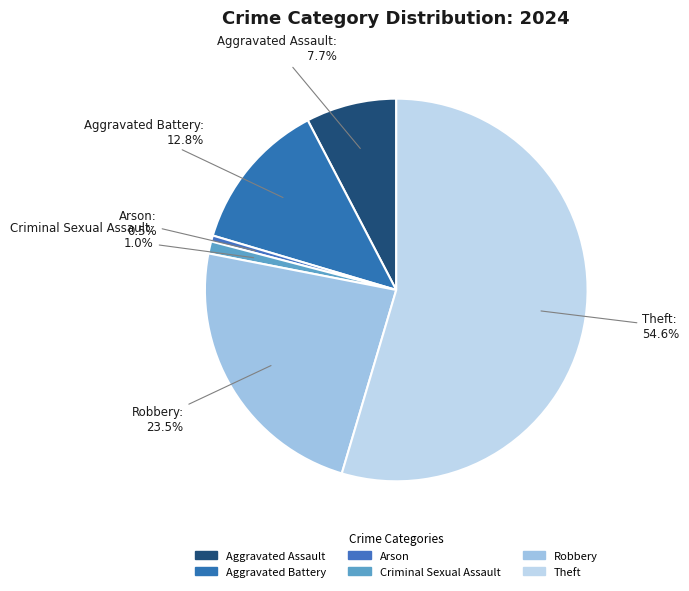

Combined, do Aggravated Battery and Aggravated Assault account for over 50%?

No